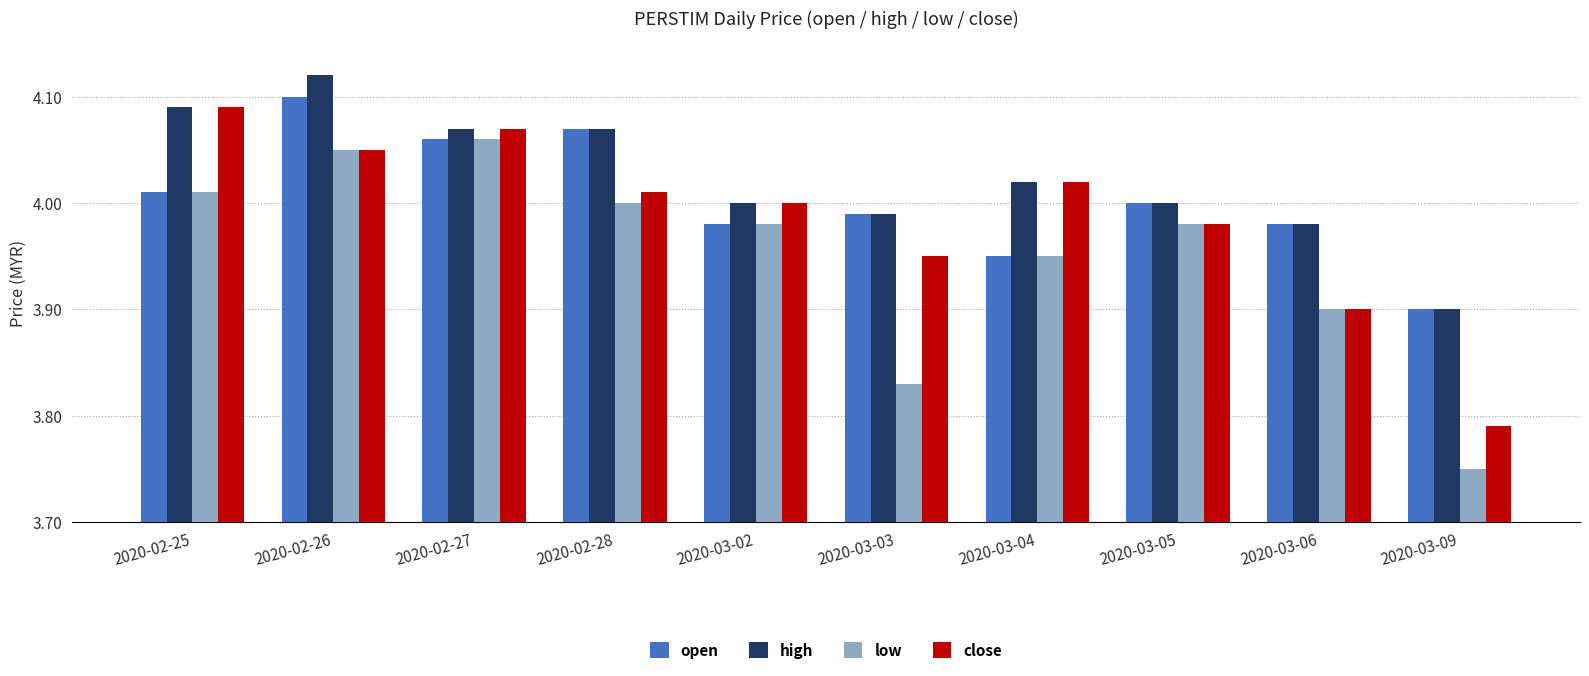

Which label corresponds to the largest value in the chart?

2020-02-26